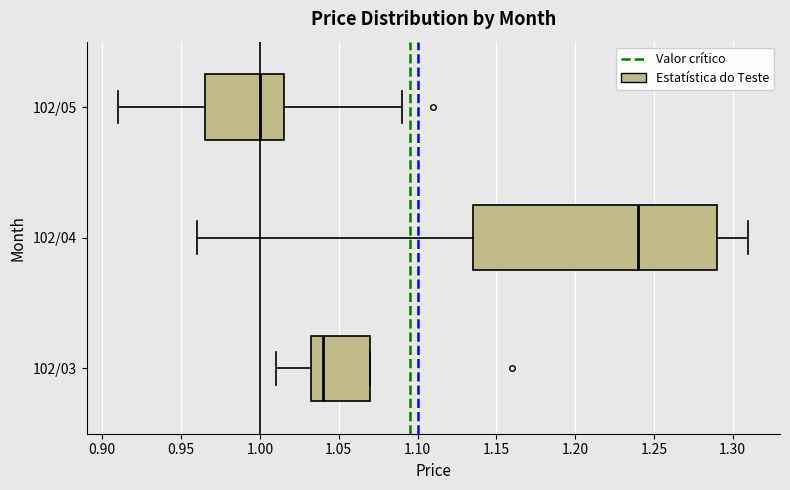

Reading bottom to top, transcribe this box plot: for each box, give where its median line is, the range the box spans, and where its two whiskers end, as read against the x-axis. The values are not printed on the chart, so give them approximately, as read against the axis.

102/03: median 1.040, box 1.035 to 1.070, whiskers 1.010 to 1.070
102/04: median 1.240, box 1.135 to 1.290, whiskers 0.960 to 1.310
102/05: median 1.000, box 0.965 to 1.015, whiskers 0.910 to 1.090